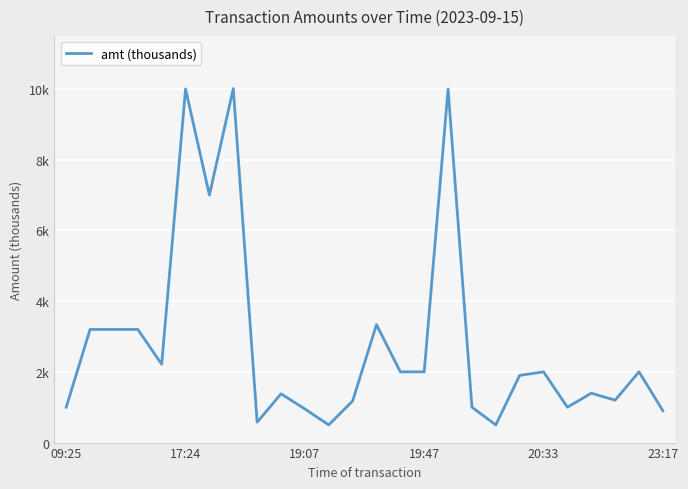

How many points are higher than both their immediate neighbors (excluding endpoints)?

8